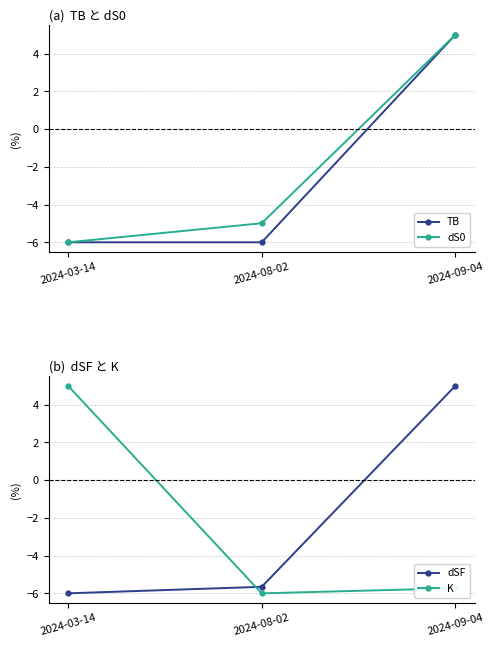

What is the difference between the highest and lowest values at 2024-09-04?

10.7